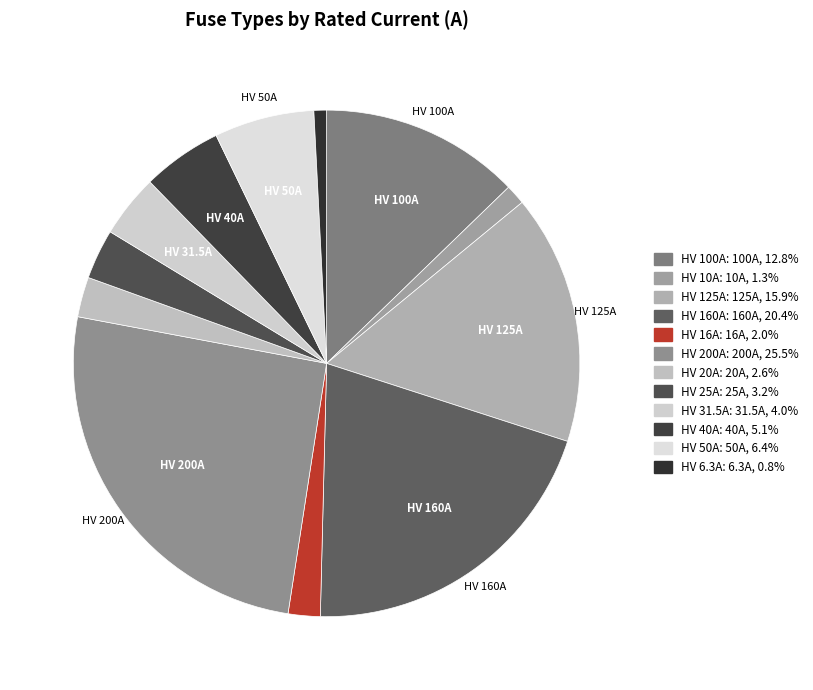

How many segments does this pie chart have?

12